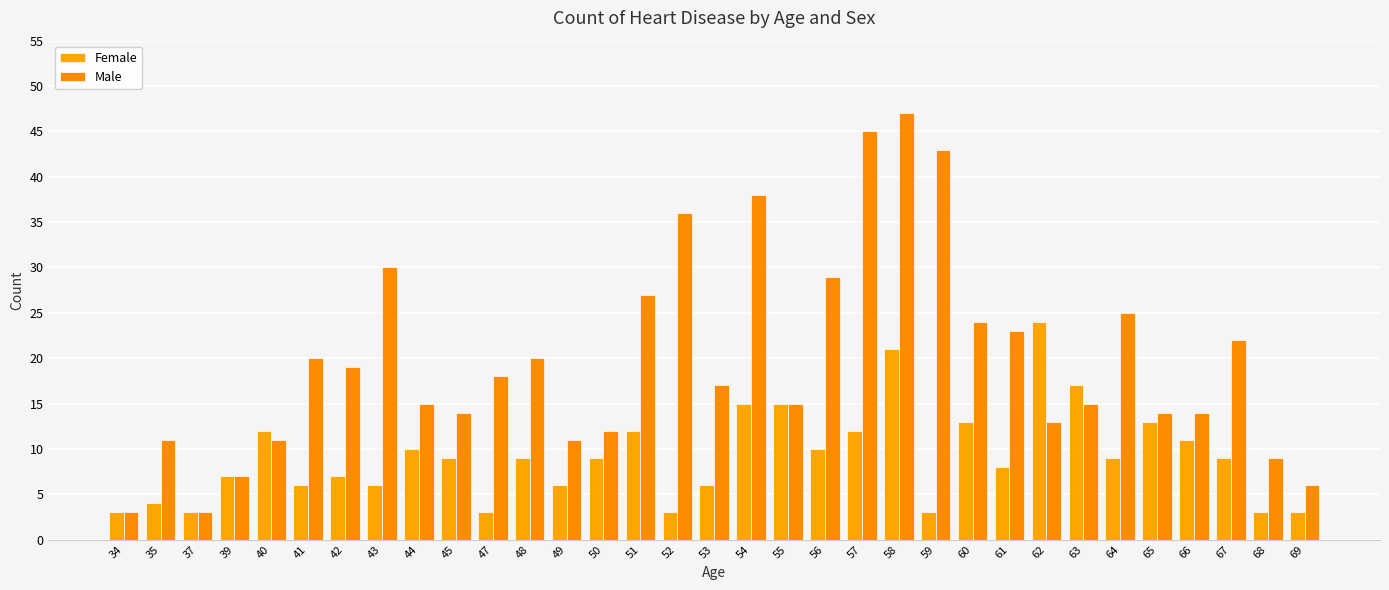

What is the value of the Female bar at the 12th from the left?

9